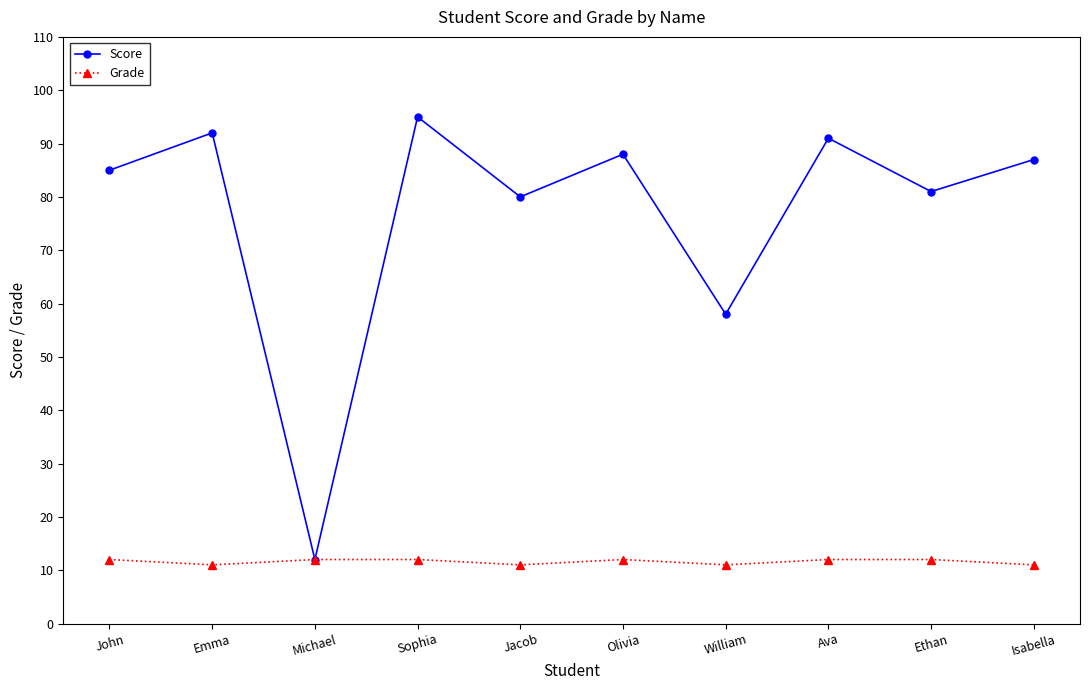

What is the difference between the maximum and minimum values in the Score series?

83